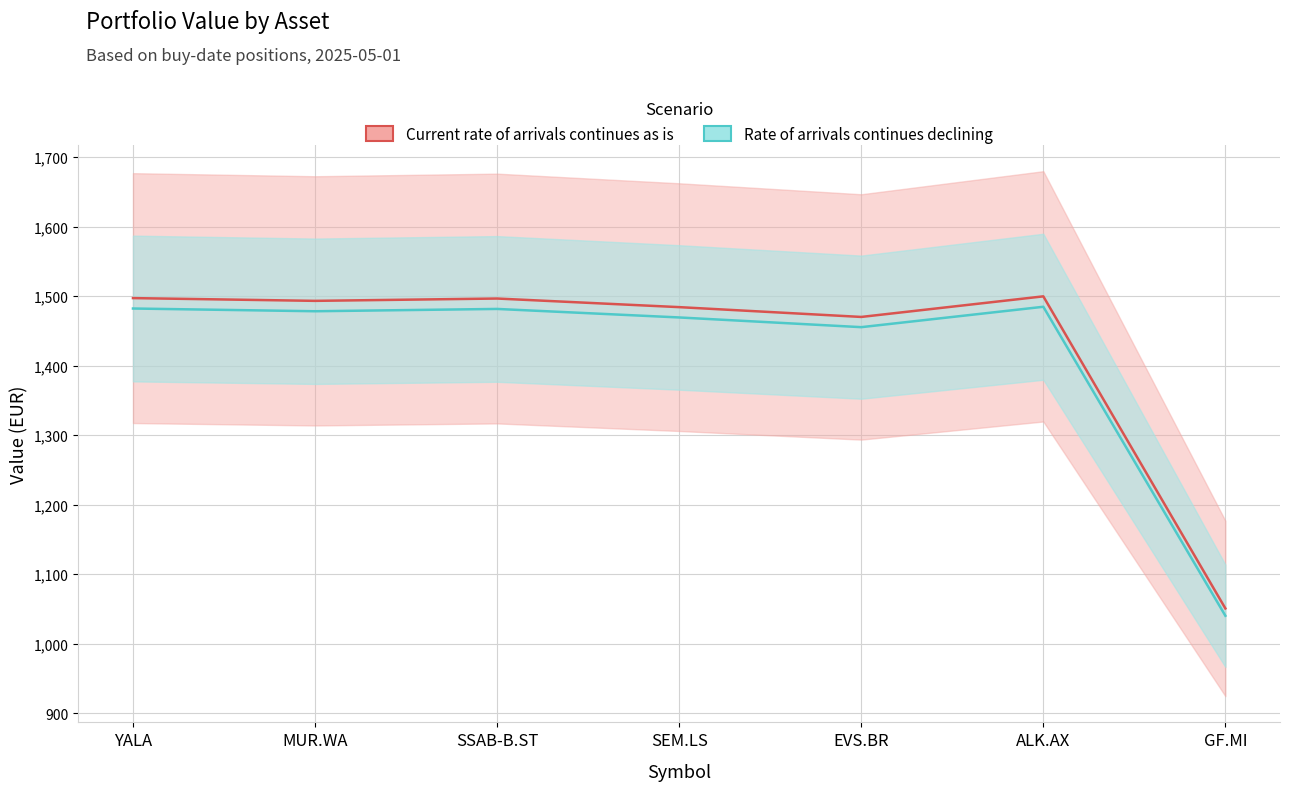

Reading right to left, list all the values displayed in this chart.

value_eur (scenario 1 centre): 1050.8	1499.6	1470.0	1484.1	1496.5	1493.1	1497.1
value_eur (scenario 2 centre): 1040.3	1484.6	1455.3	1469.3	1481.5	1478.2	1482.1